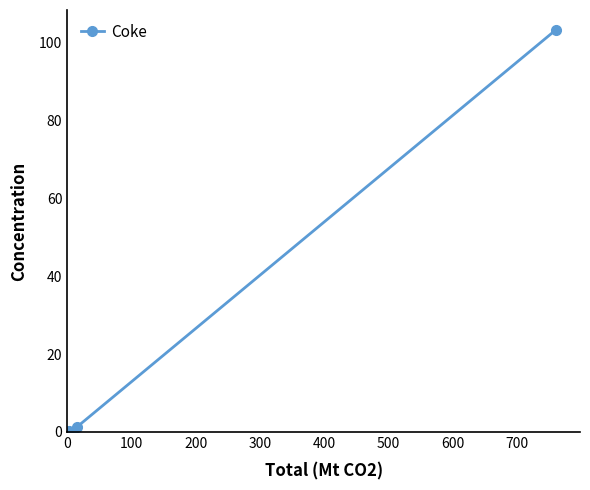

What is the sum of all values?

104.6